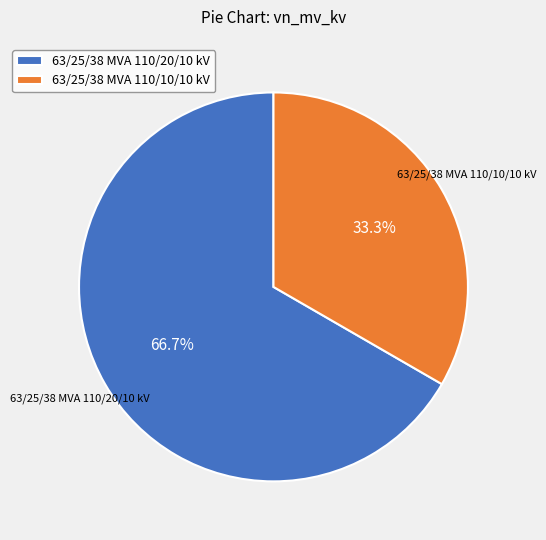

Rank the categories by value from lowest to highest.

63/25/38 MVA 110/10/10 kV, 63/25/38 MVA 110/20/10 kV